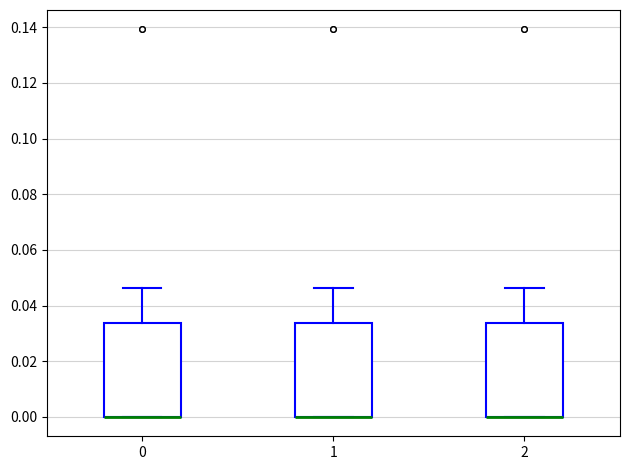

Where is the lower edge of the box at x = 2 on the y-axis? The values are not printed on the chart, so give them approximately, as read against the axis.

0.000